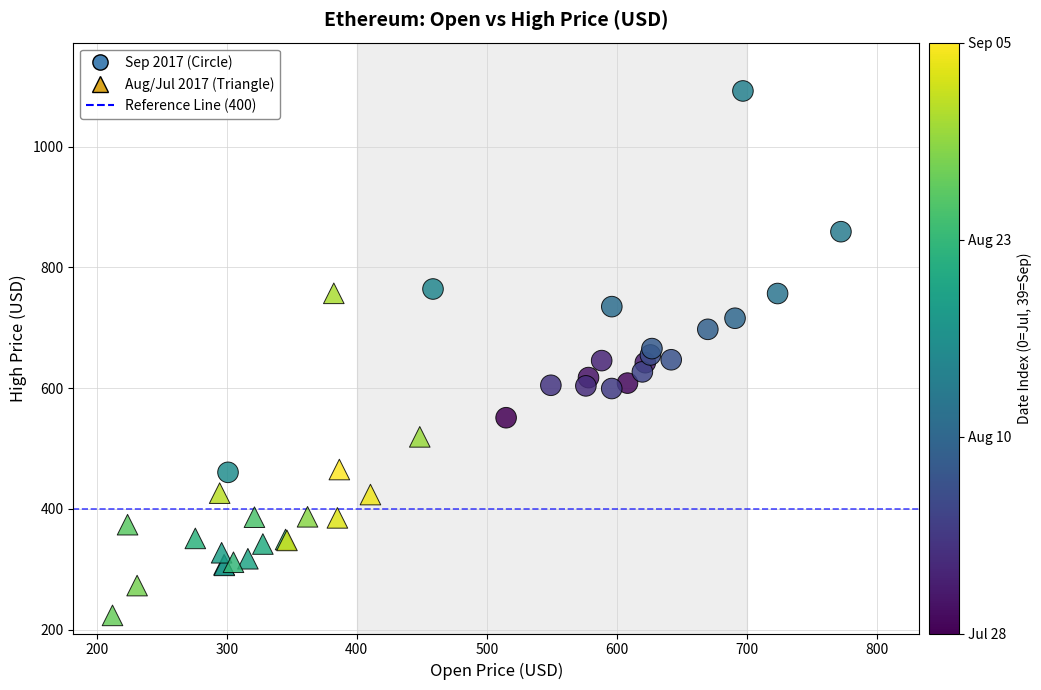

Which series has the largest Y range (max minus min)?

Sep 2017 (Circle)